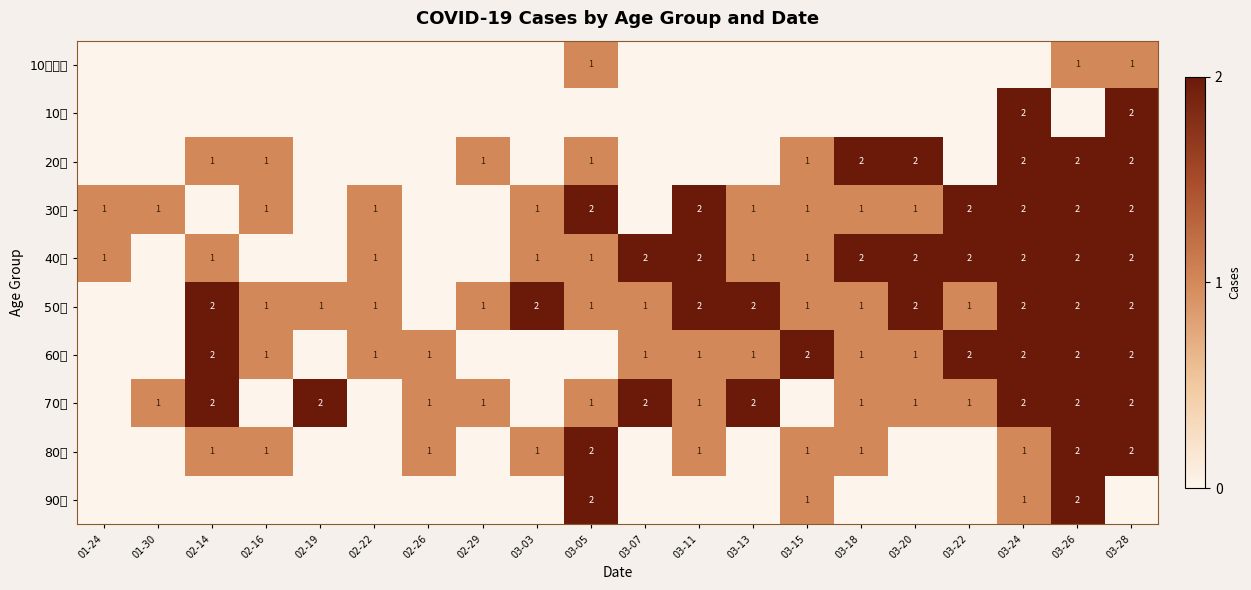

The 10歳未満 series shows 1 at 03-05. True or false?

True